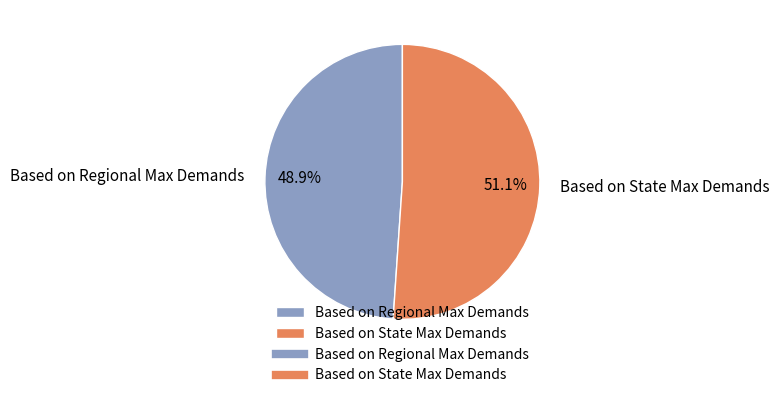

Does Based on Regional Max Demands account for over 50% of the chart?

No